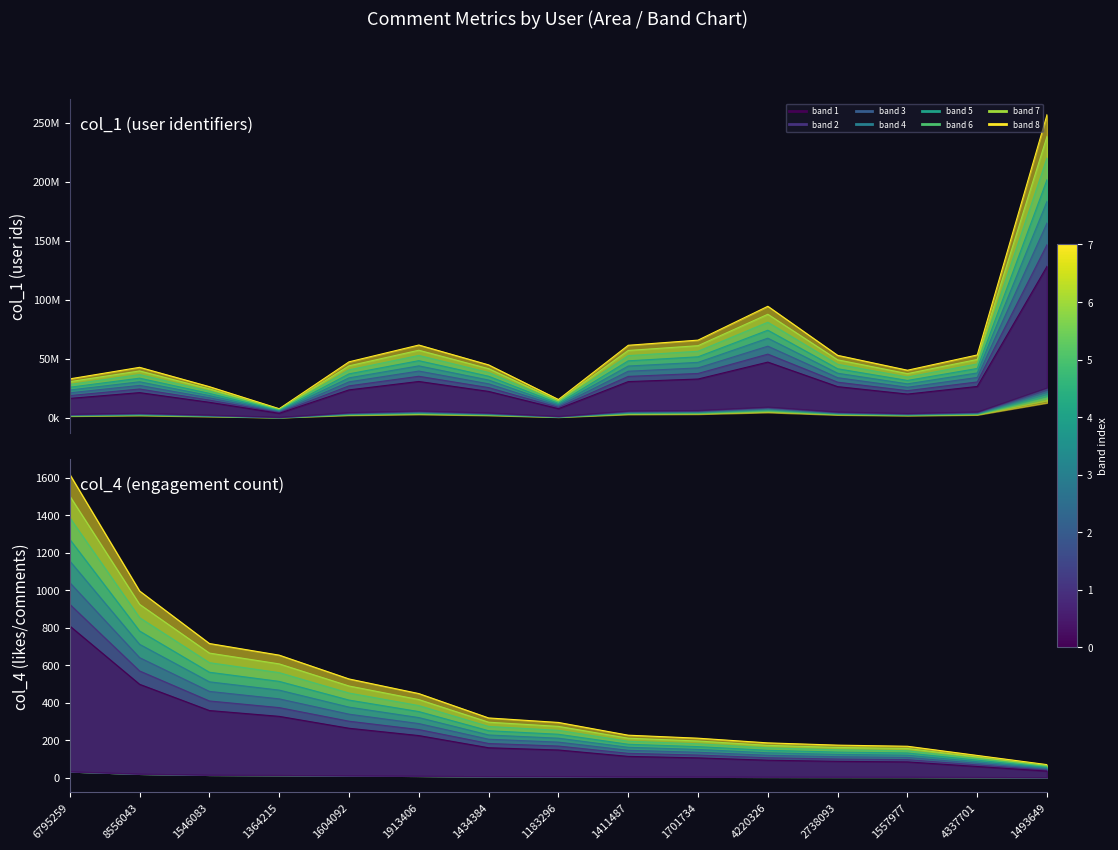

What is the minimum value shown in the chart?

49.3